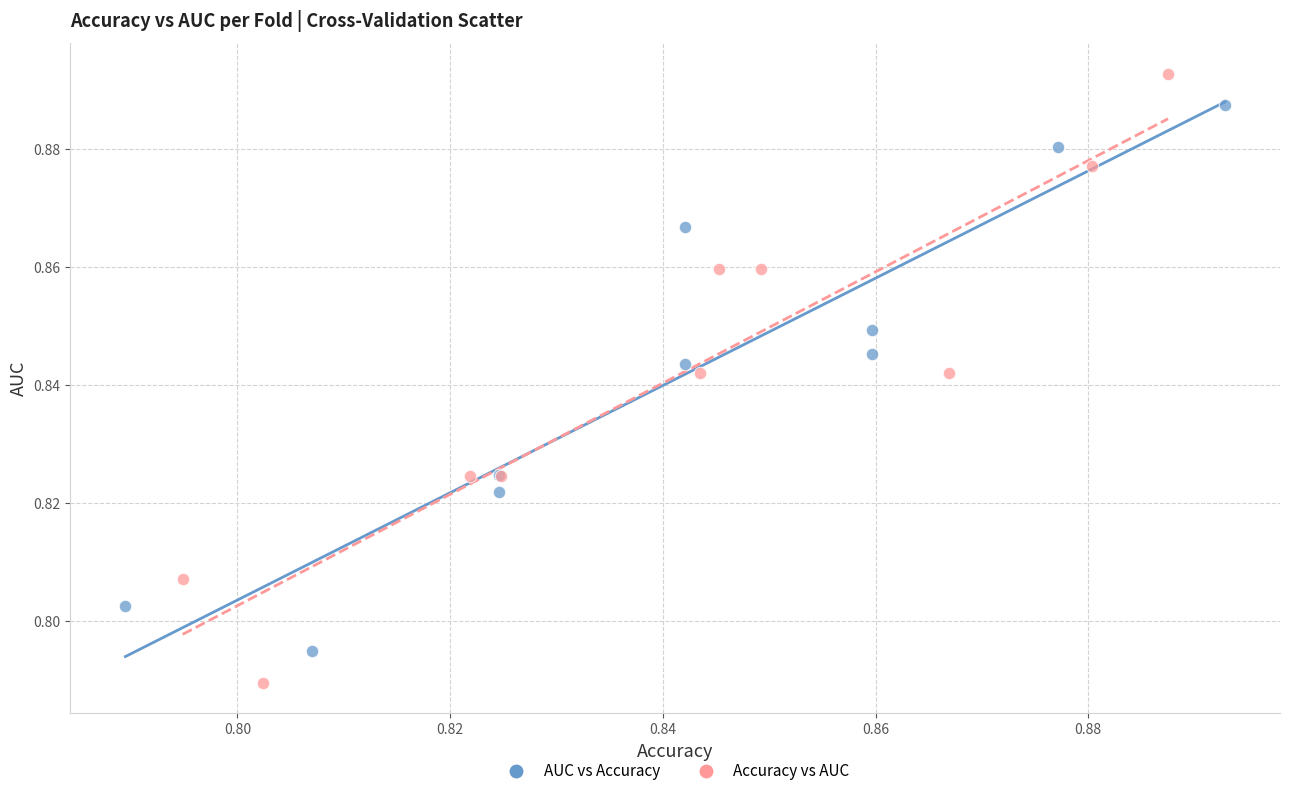

Which series reaches the maximum Y coordinate?

Accuracy vs AUC